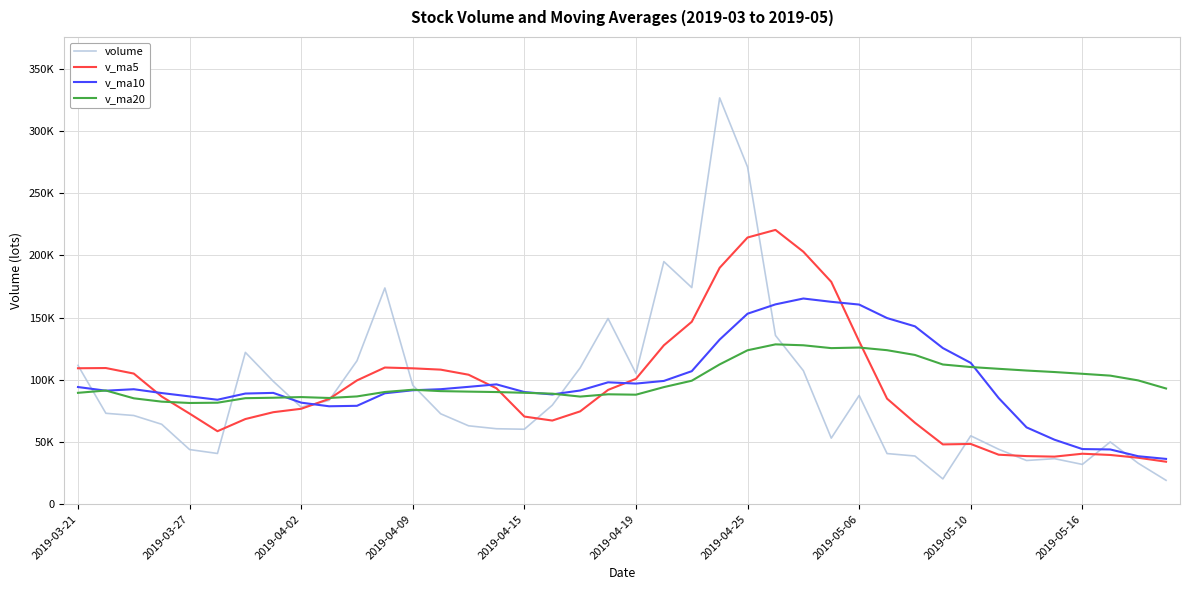

True or false: v_ma20 and v_ma10 intersect in this chart.

True